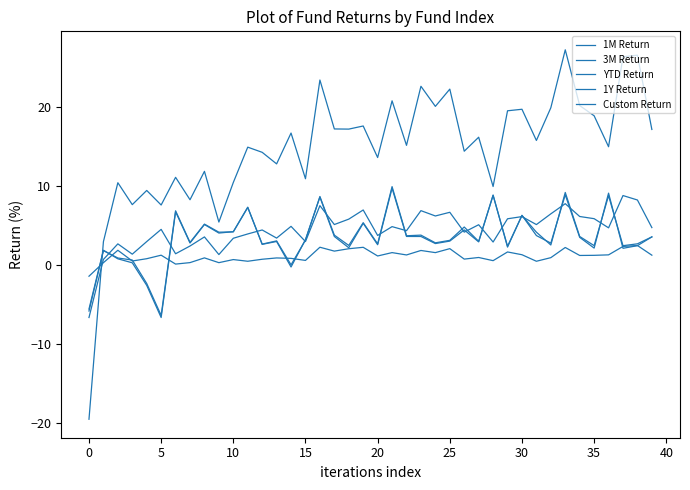

In Custom Return, how many points are higher than both neighbors (excluding endpoints)?

15